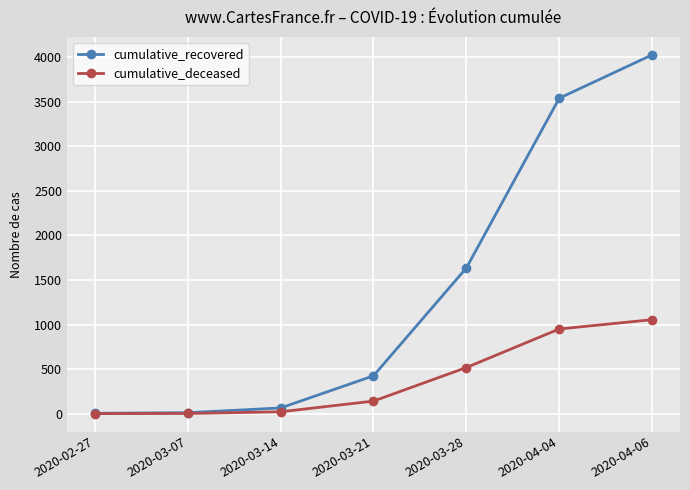

Which series has the widest spread of values?

cumulative_recovered